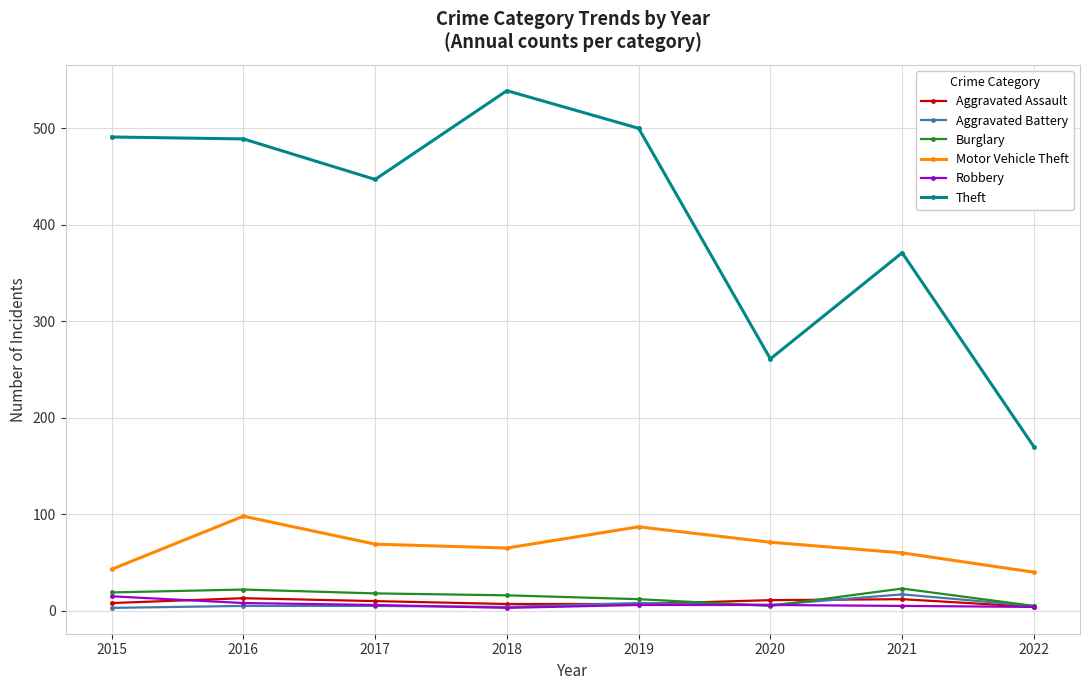

Is it true that Aggravated Assault equals 4 at 2022?

True